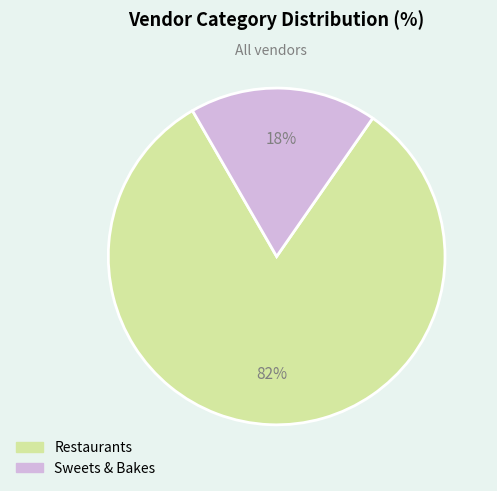

Is the sum of Restaurants and Sweets & Bakes greater than half?

Yes